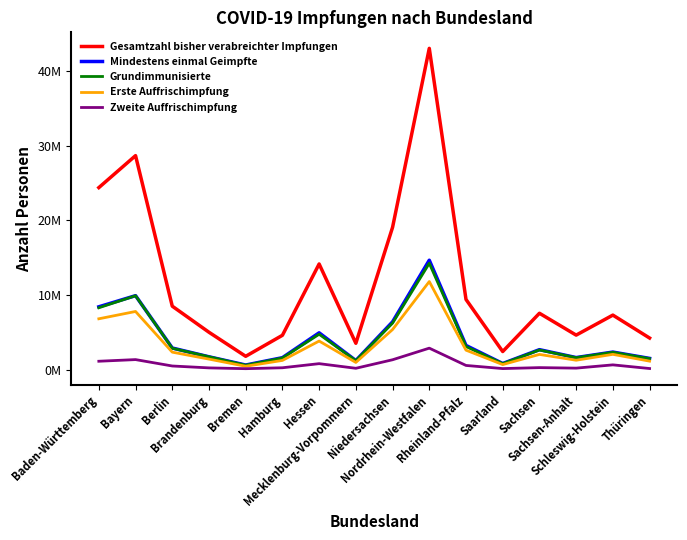

What is the value of the Erste Auffrischimpfung point at the 9th from the left?

5373605